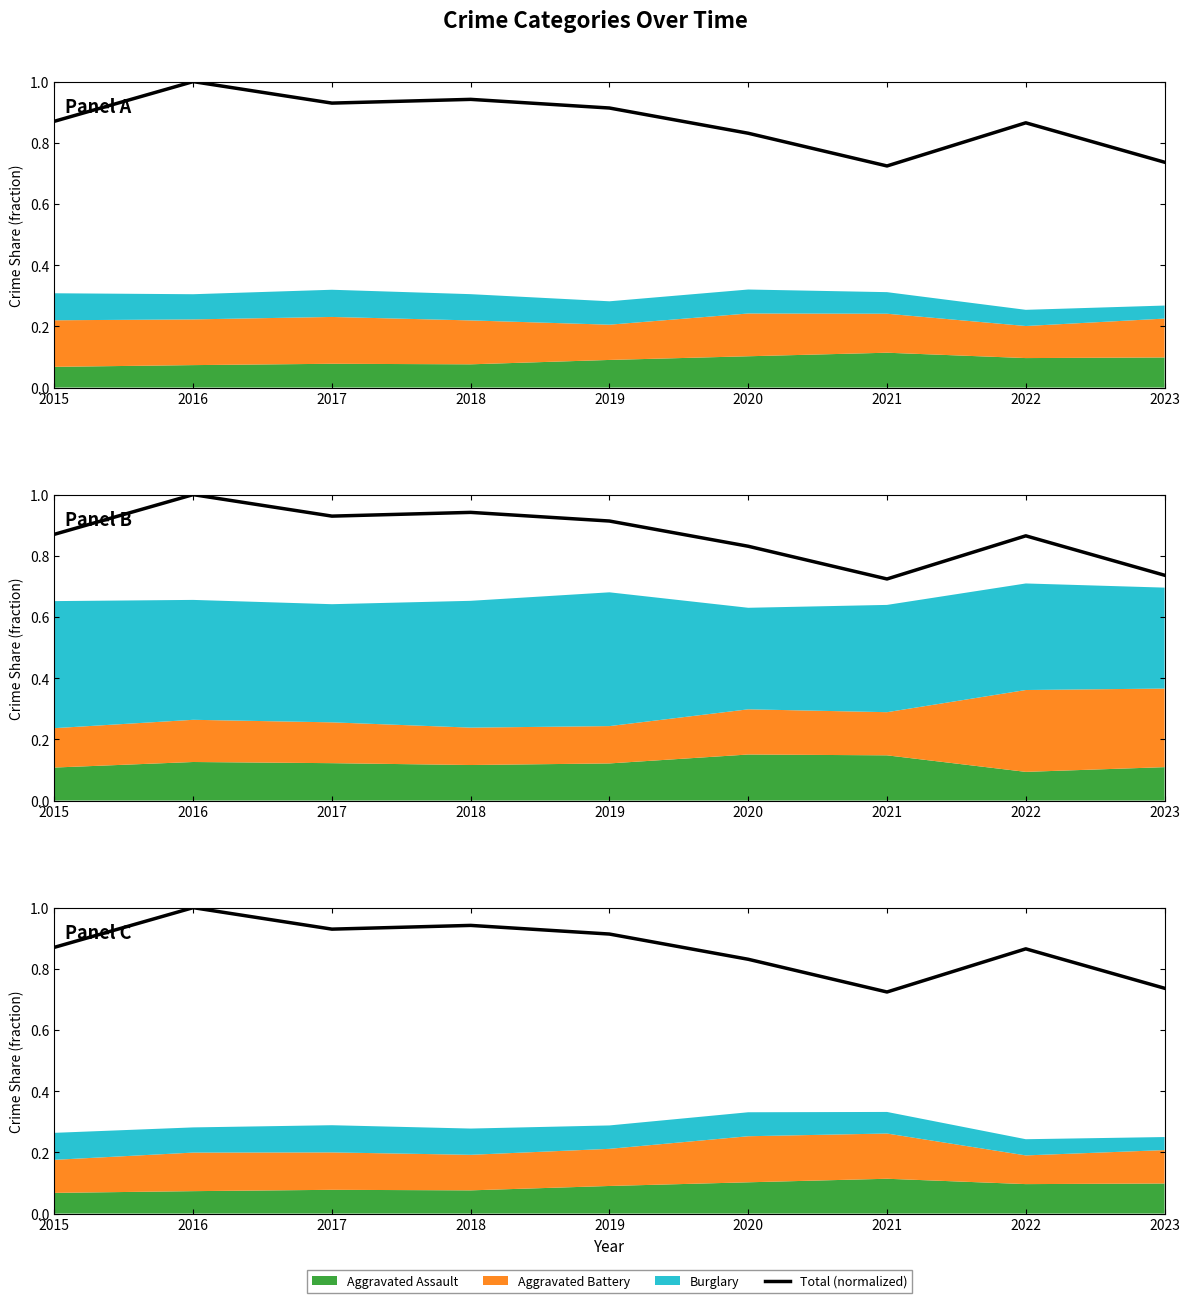

What is the value of the 8th point from the left?

0.9